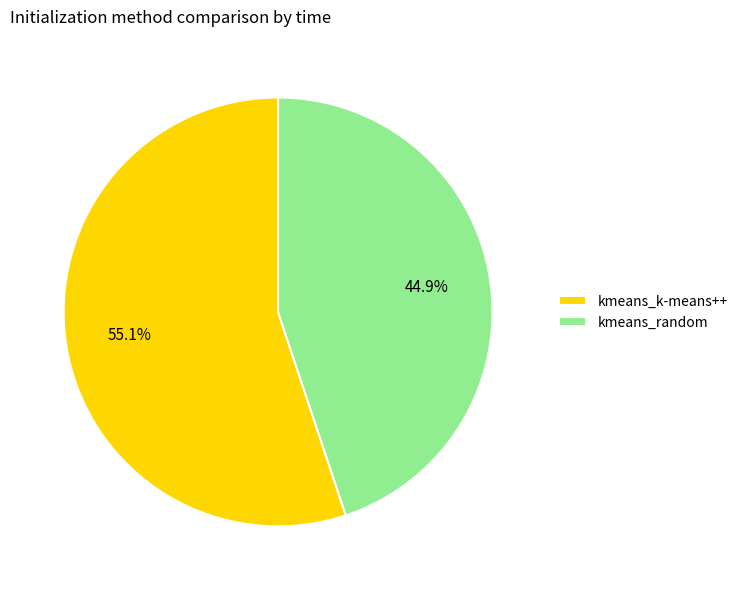

How many slices are in this pie chart?

2